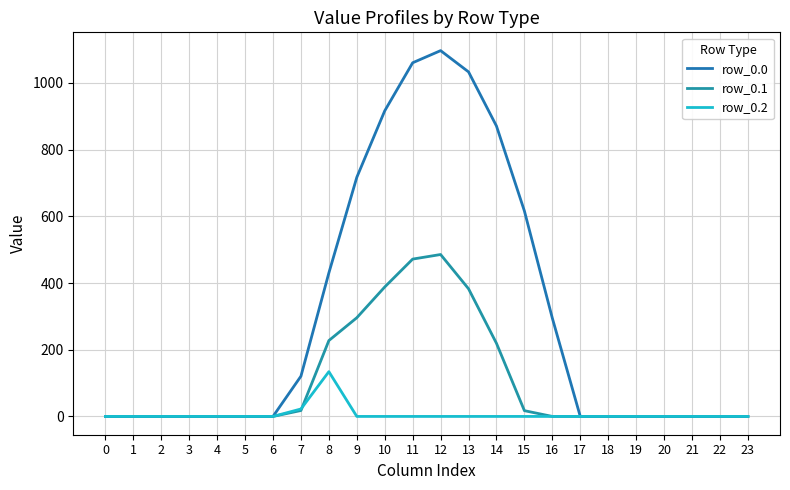

True or false: row_0.2 and row_0.1 intersect in this chart.

True